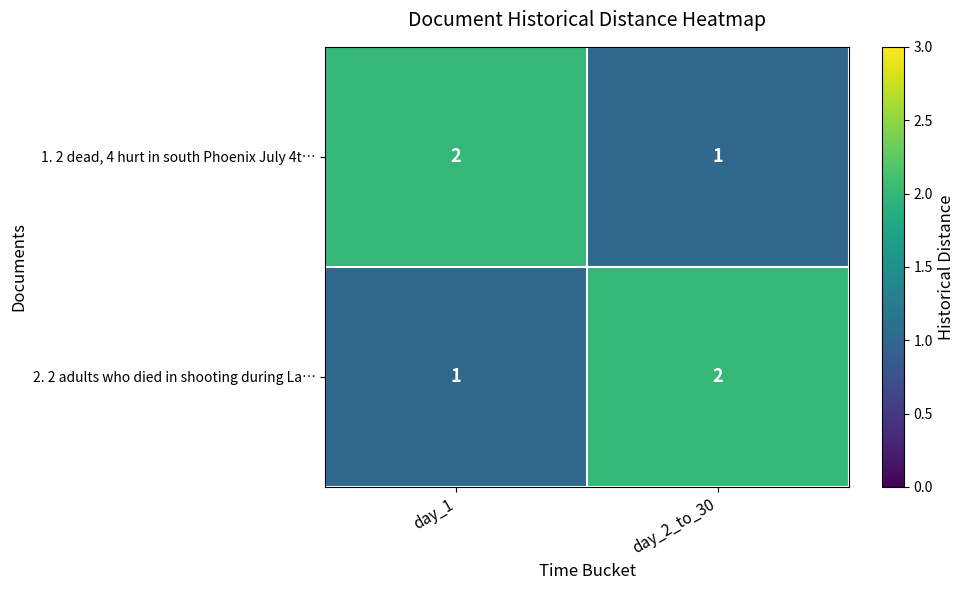

Reading right to left, transcribe all the data shown in this chart.

1. 2 dead, 4 hurt in south Phoenix July 4t…: day_2_to_30=1	day_1=2
2. 2 adults who died in shooting during La…: day_2_to_30=2	day_1=1